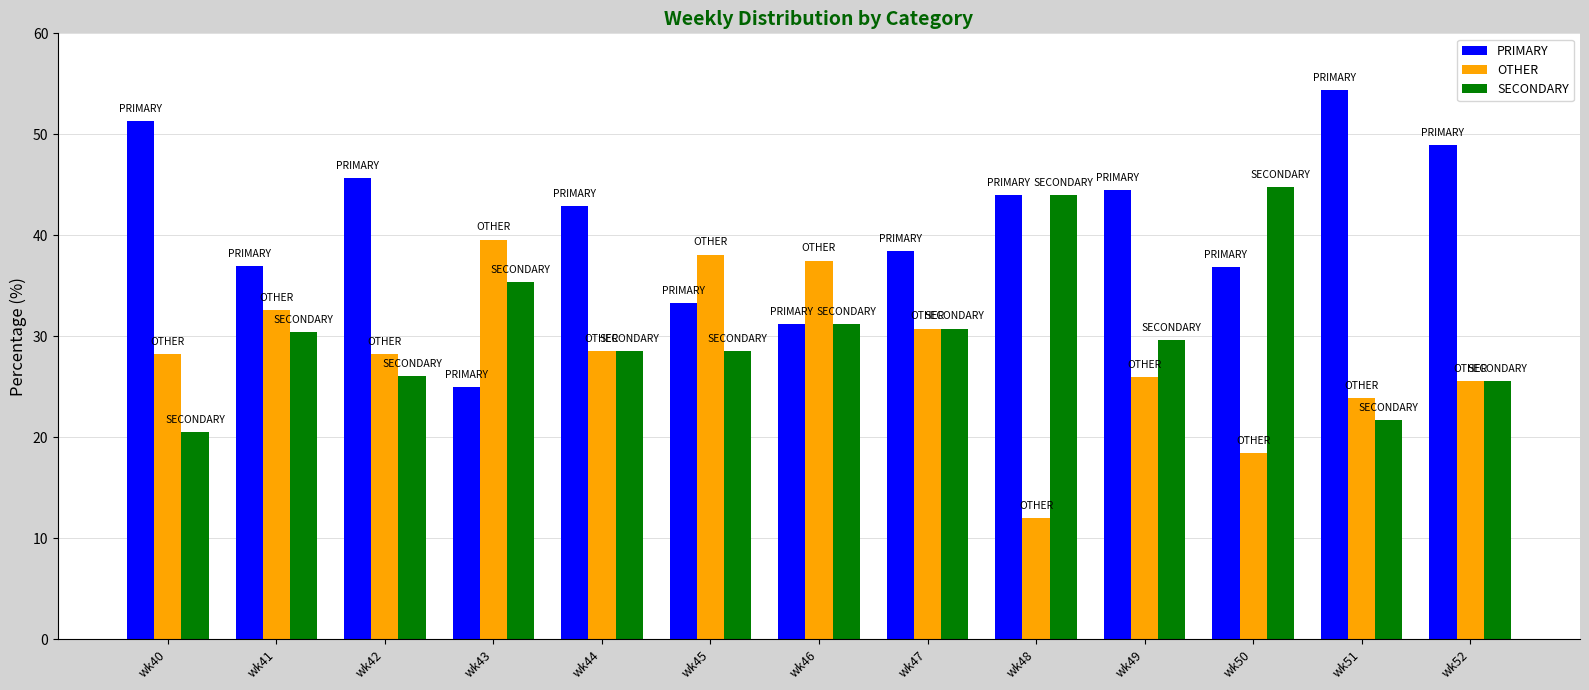

How many data points does each series have?

13